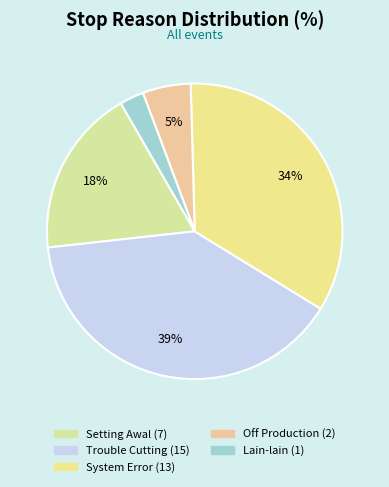

Count the number of slices in the pie.

5